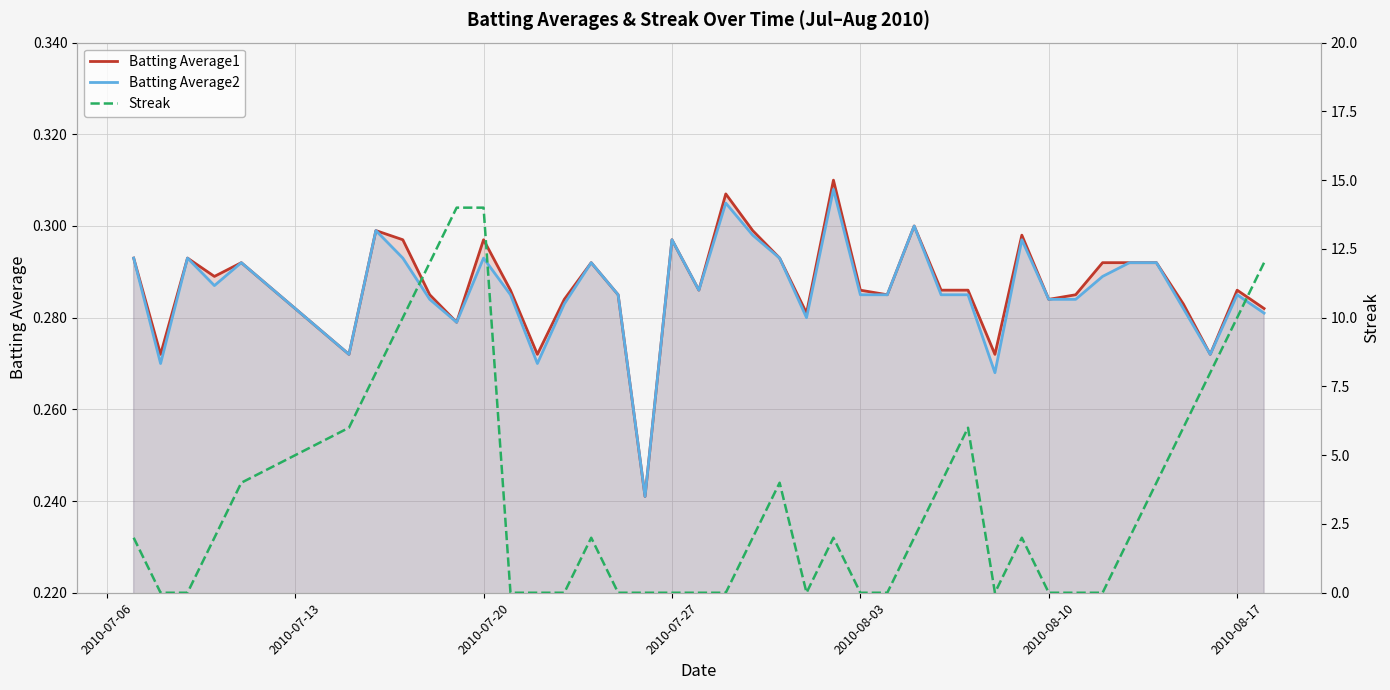

How many interior local peaks does the Batting Average1 series have?

11